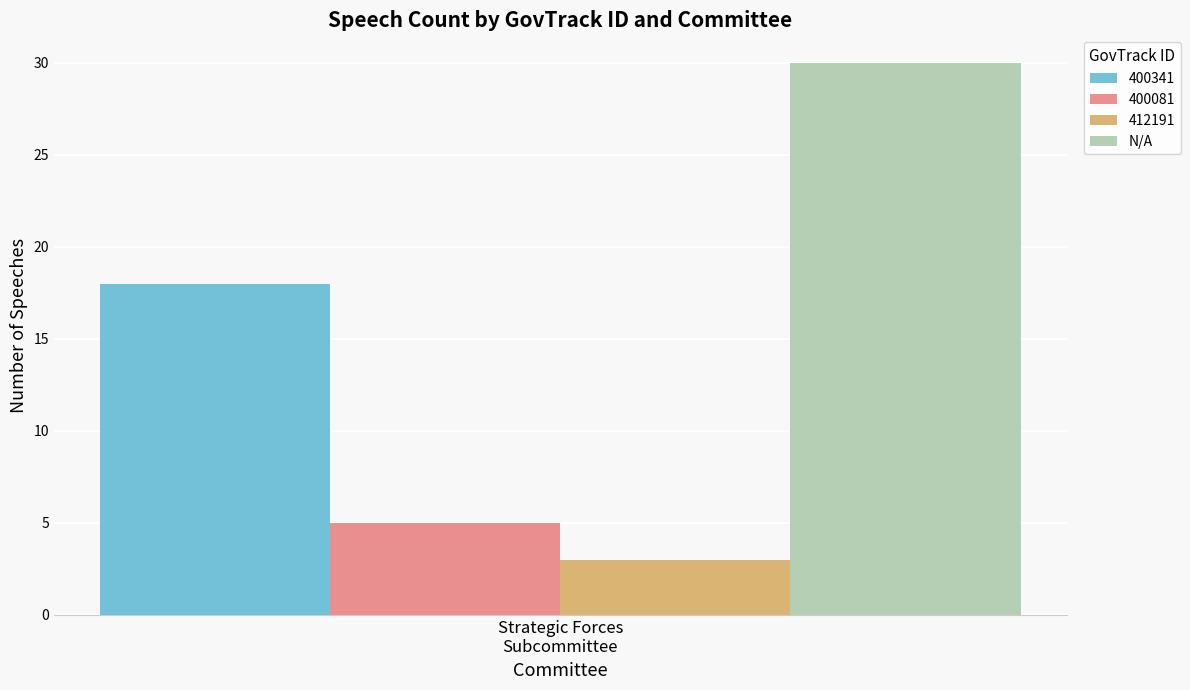

Which series has the largest range (max minus min)?

400341